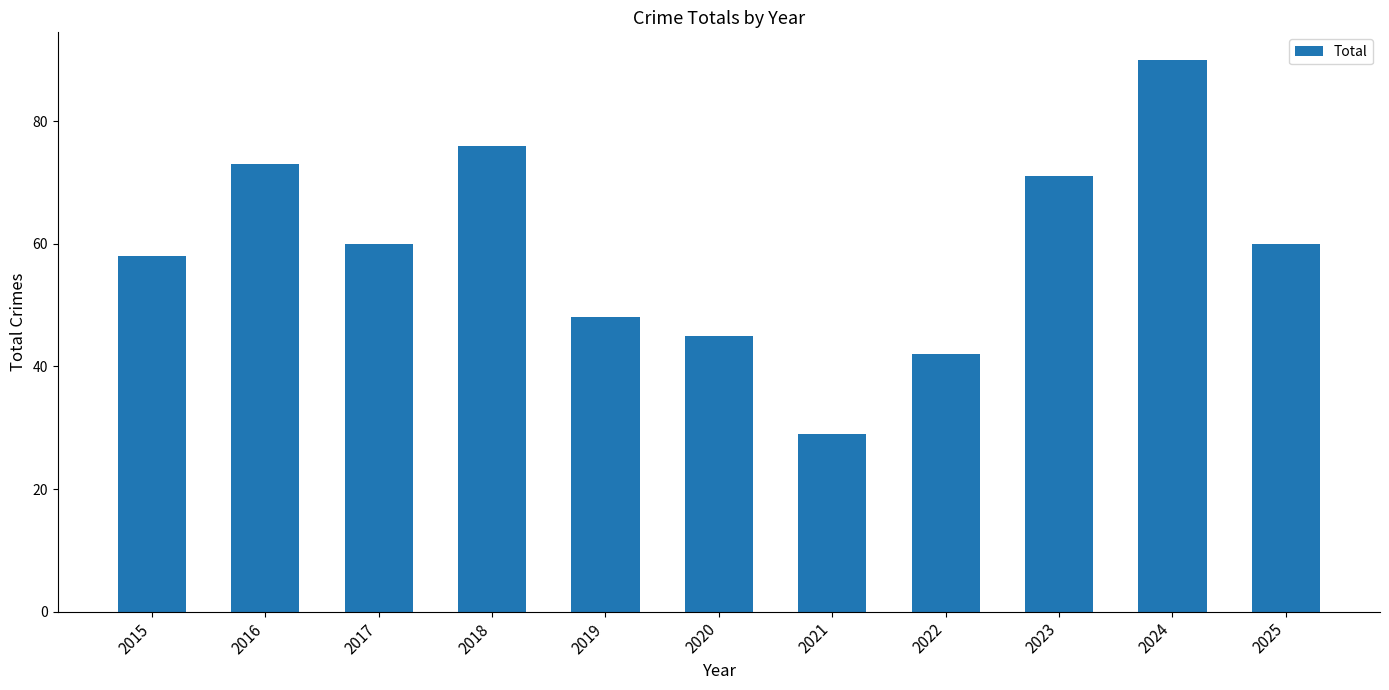

What is the maximum value shown in the chart?

90